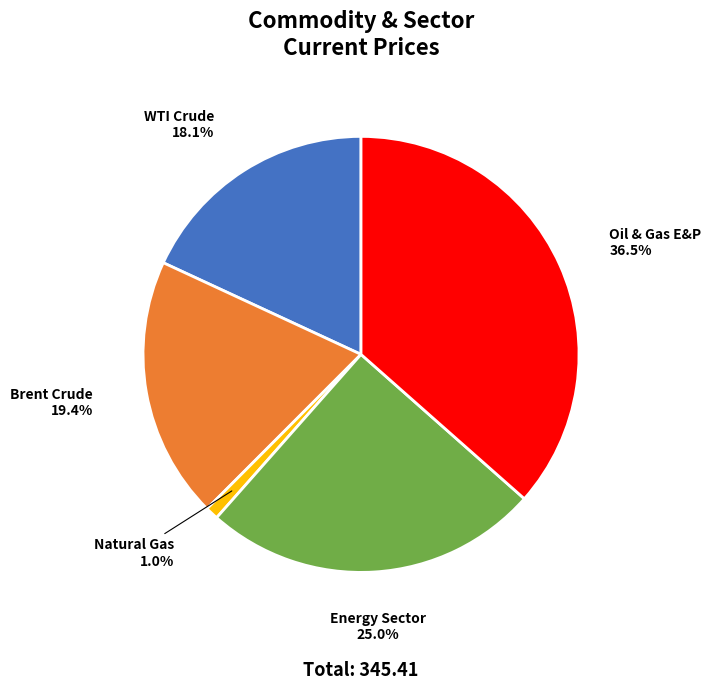

Count the number of slices in the pie.

5